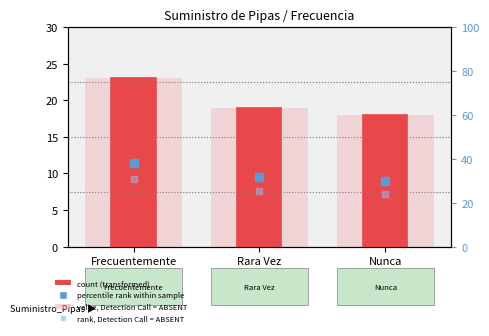

Is the value of rank, Detection Call = ABSENT at Nunca greater than the value of count at Frecuentemente?

Yes